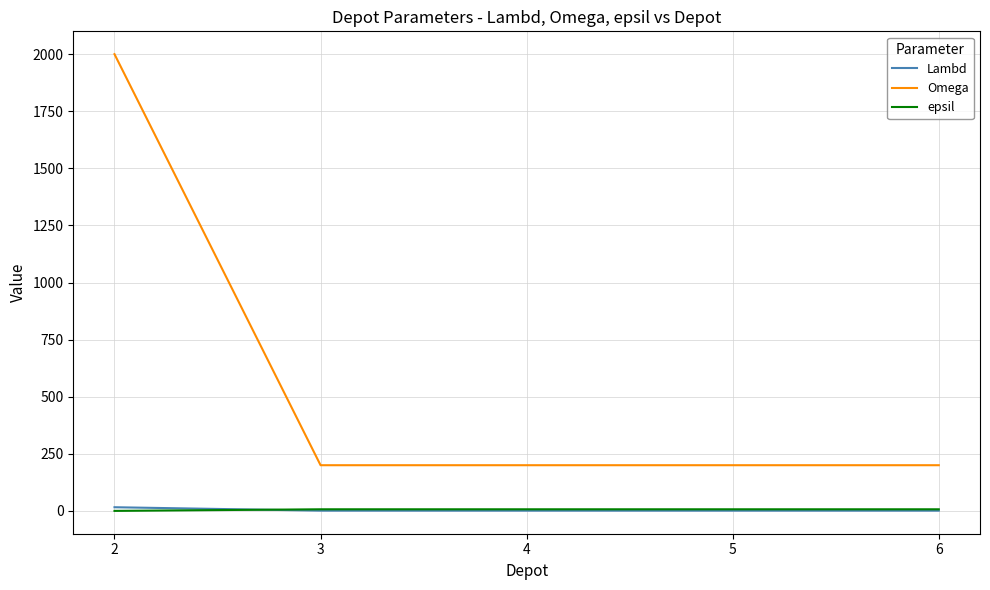

True or false: epsil and Omega cross at least once.

False